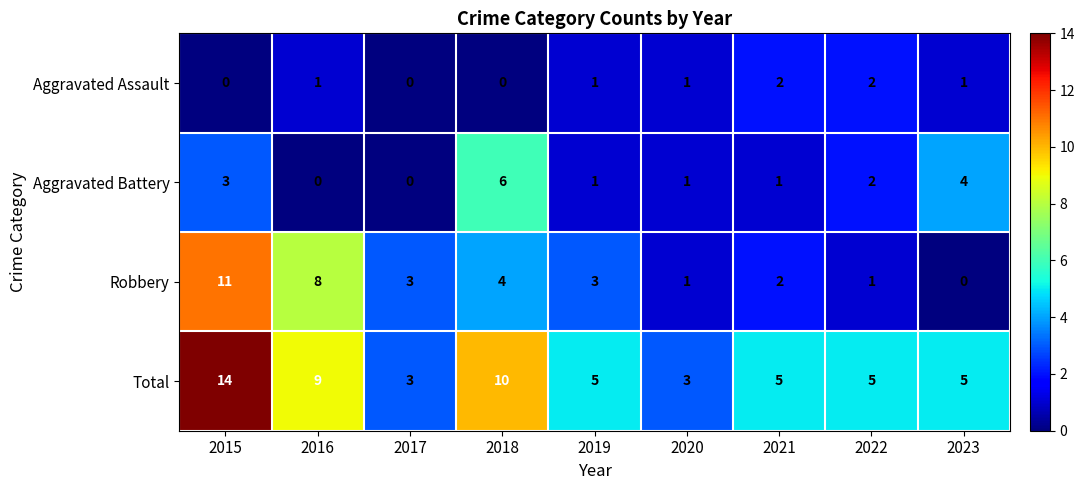

What is the difference between the Robbery values at 2017 and 2015?

8